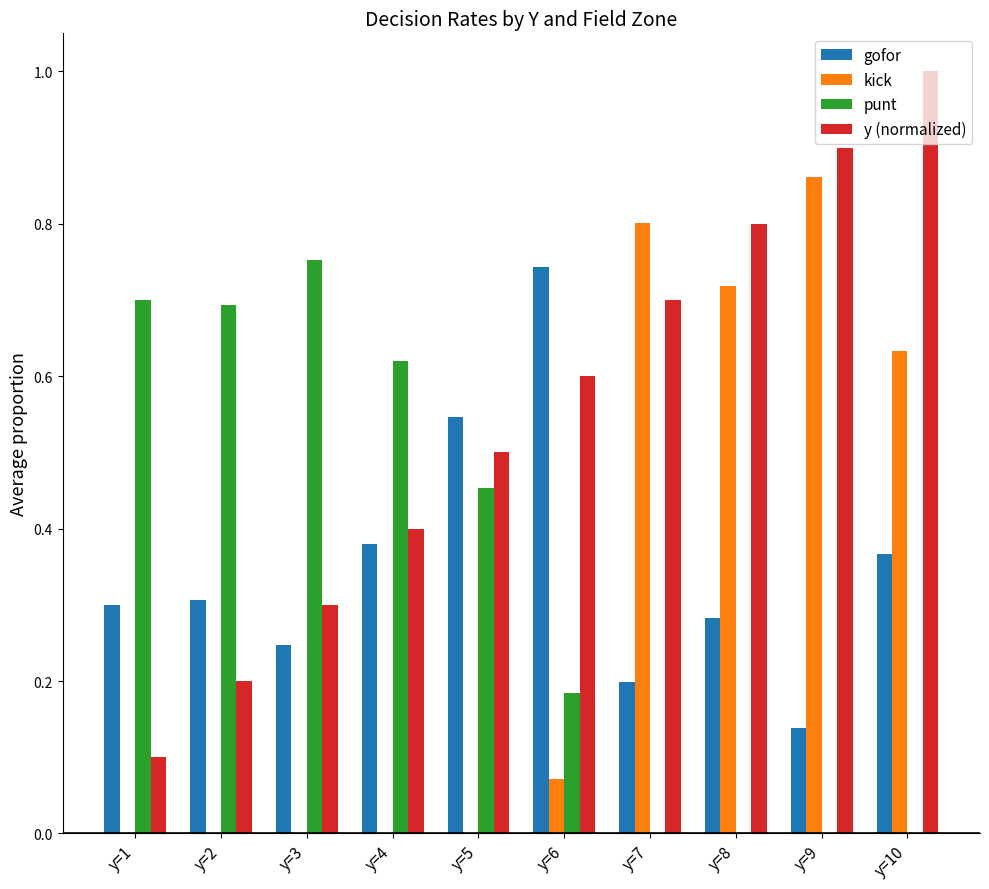

True or false: gofor has a value of 0.0 at y=9.

False